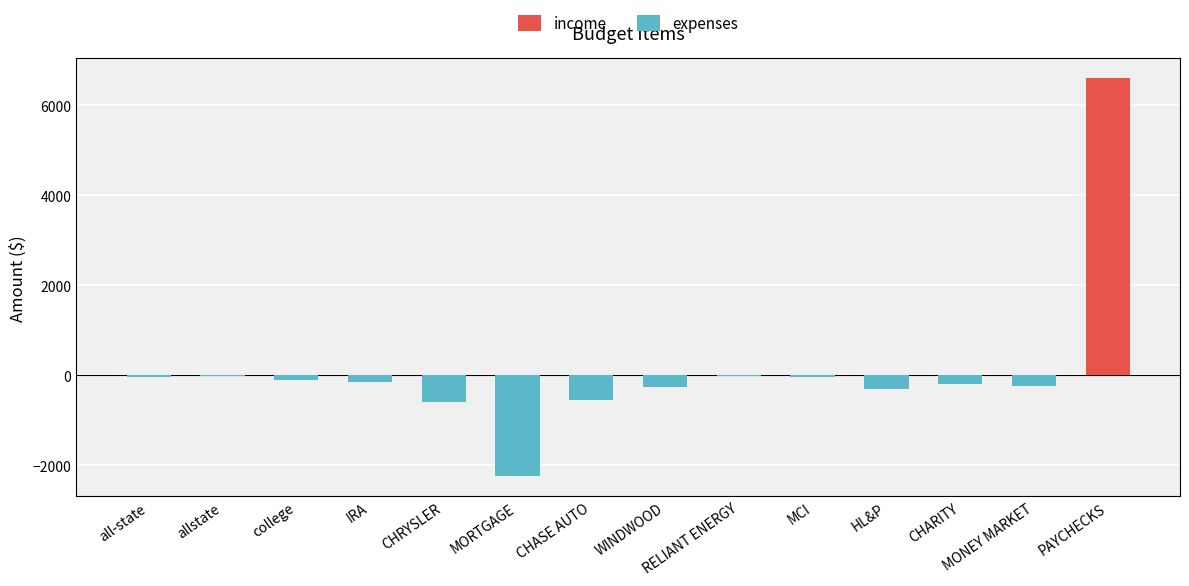

Rank the series by their maximum value, from highest to lowest.

income, expenses